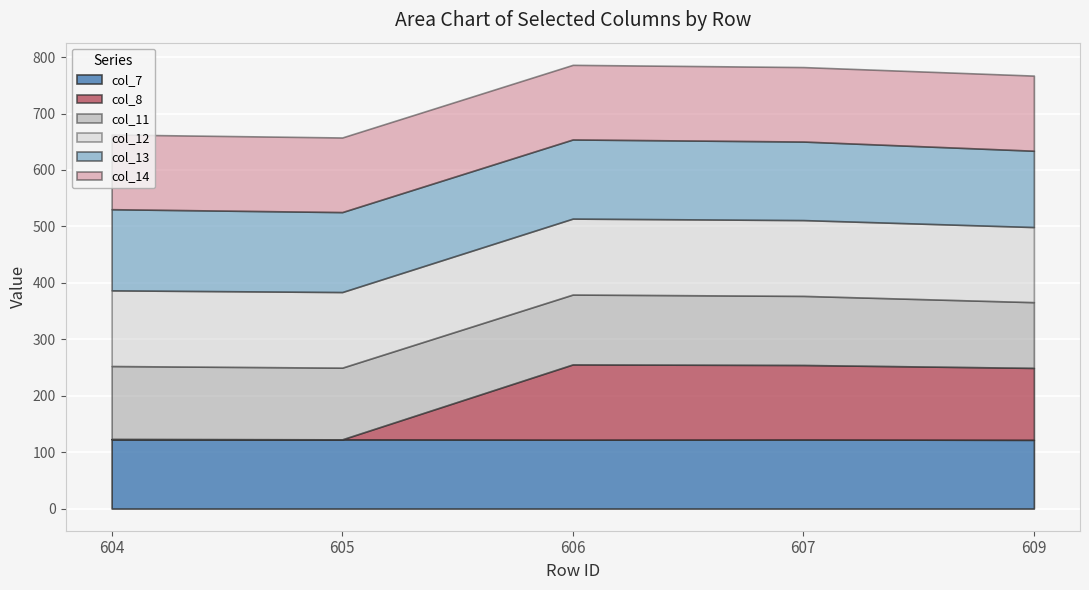

At which label does col_11 reach its peak?

604